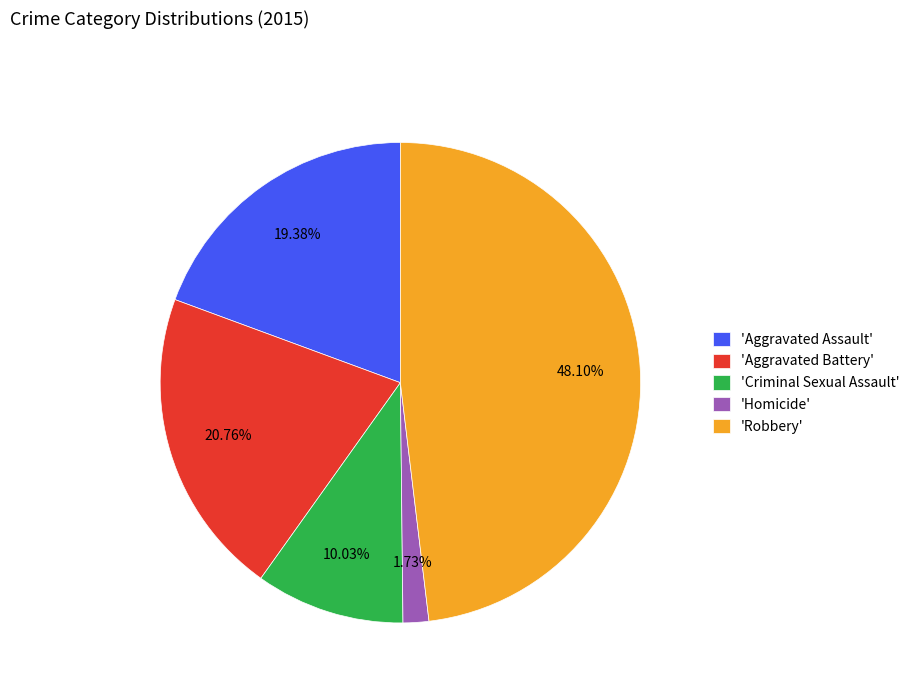

Which slice is the smallest?

'Homicide'